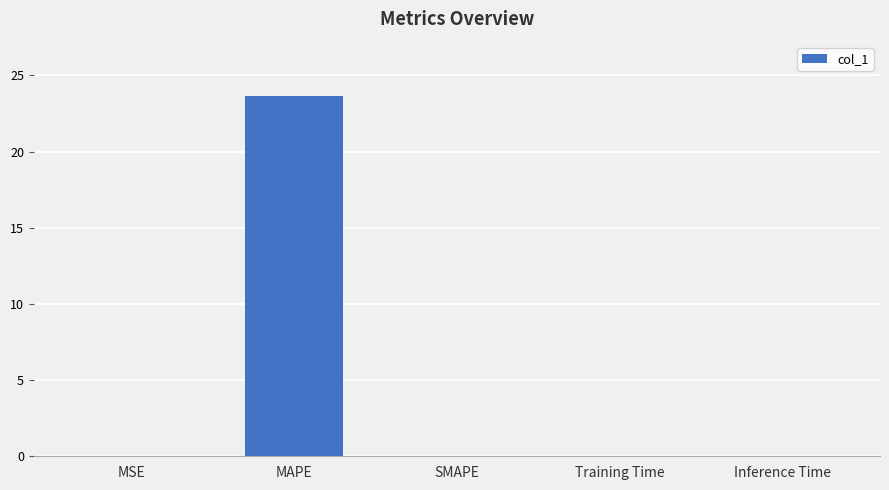

Which category has the highest value across all series?

MAPE